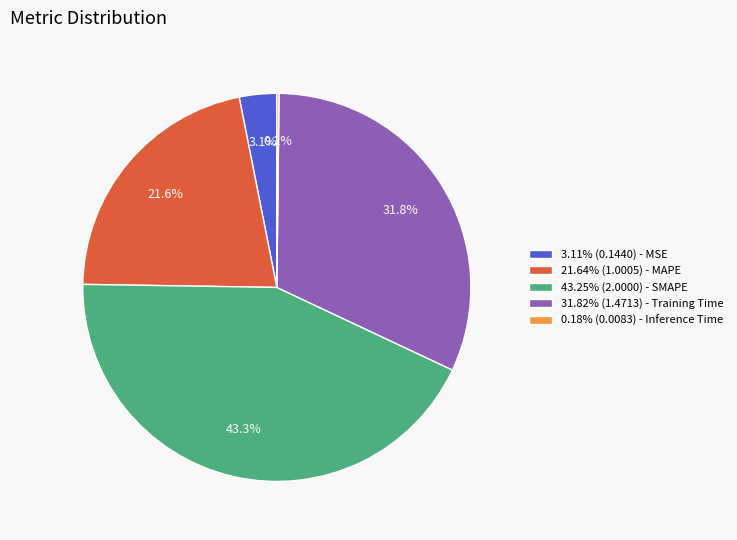

Approximately how many times larger is the value at 43.25% (2.0000) - SMAPE compared to 21.64% (1.0005) - MAPE?

2.0